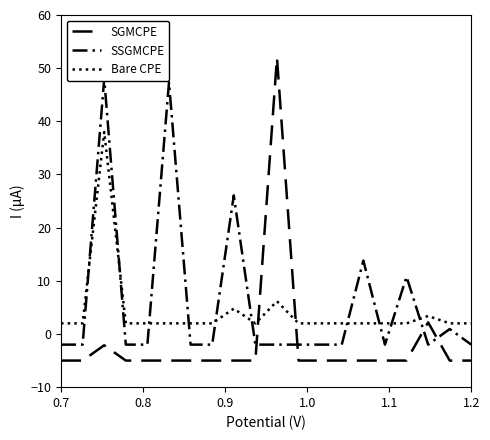

What is the value of the SSGMCPE point at the 11th from the left?

-2.0